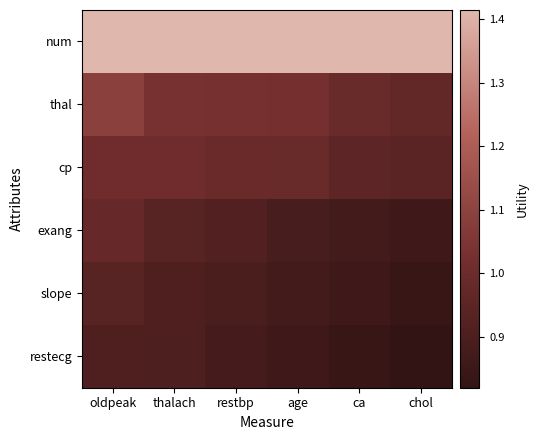

Reading right to left, list all the values displayed in this chart.

num: chol=1.4	ca=1.4	age=1.4	restbp=1.4	thalach=1.4	oldpeak=1.4
thal: chol=1.0	ca=1.0	age=1.0	restbp=1.0	thalach=1.0	oldpeak=1.1
cp: chol=0.9	ca=1.0	age=1.0	restbp=1.0	thalach=1.0	oldpeak=1.0
exang: chol=0.9	ca=0.9	age=0.9	restbp=0.9	thalach=0.9	oldpeak=1.0
slope: chol=0.8	ca=0.9	age=0.9	restbp=0.9	thalach=0.9	oldpeak=0.9
restecg: chol=0.8	ca=0.8	age=0.9	restbp=0.9	thalach=0.9	oldpeak=0.9